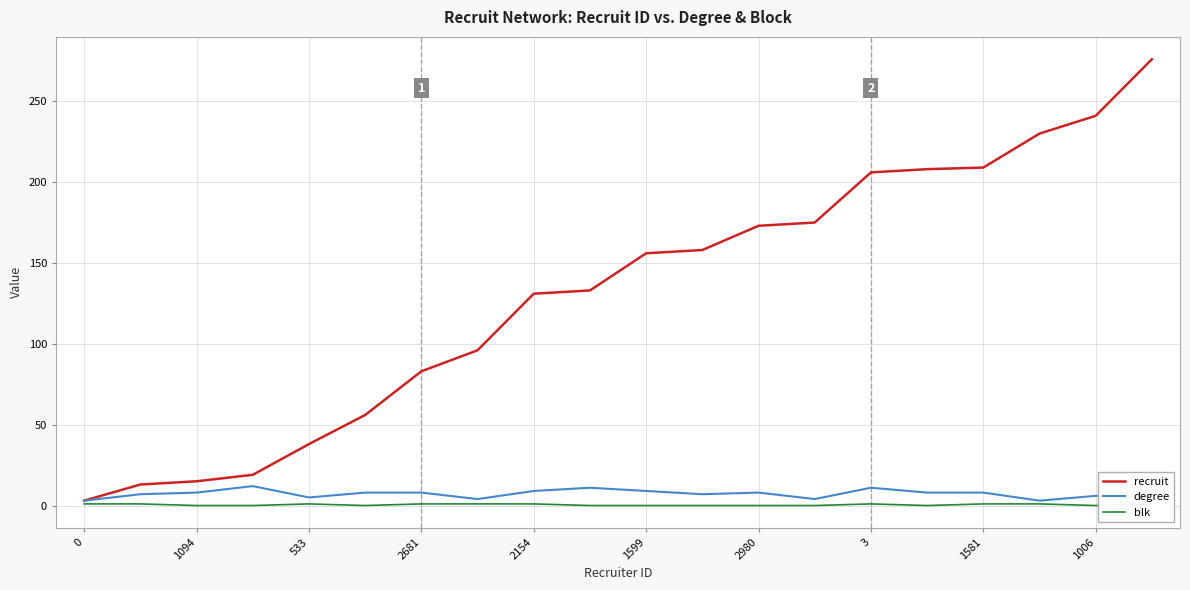

What are all the series names shown in the legend?

recruit, degree, blk